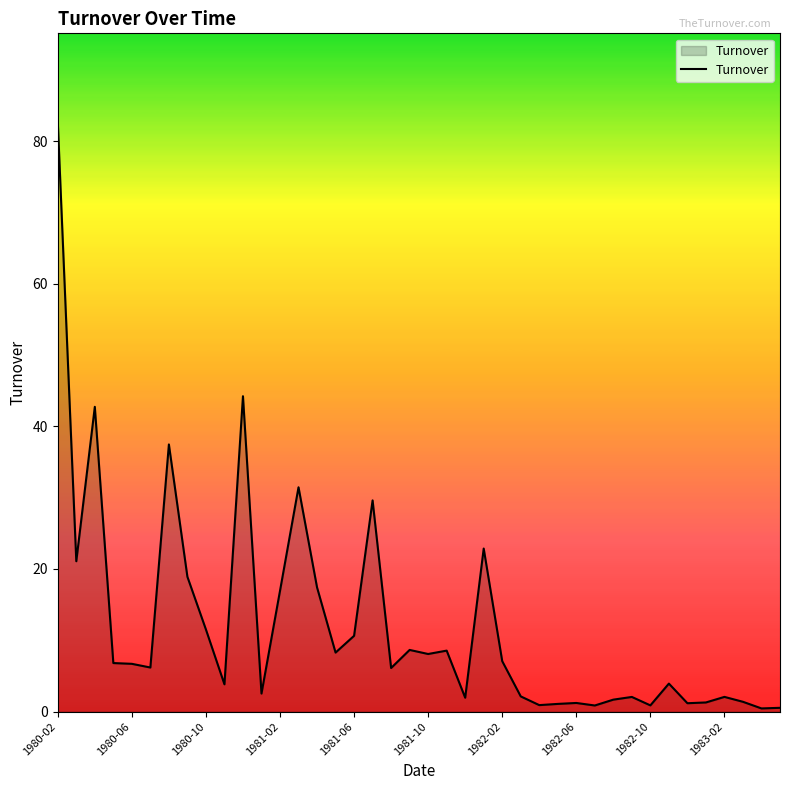

How many lines are shown in the chart?

1